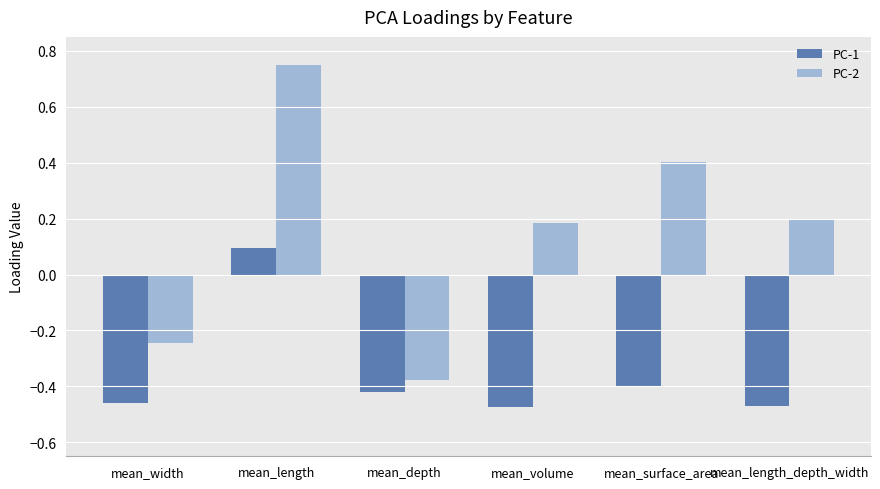

At how many categories does at least one series exceed 0?

4